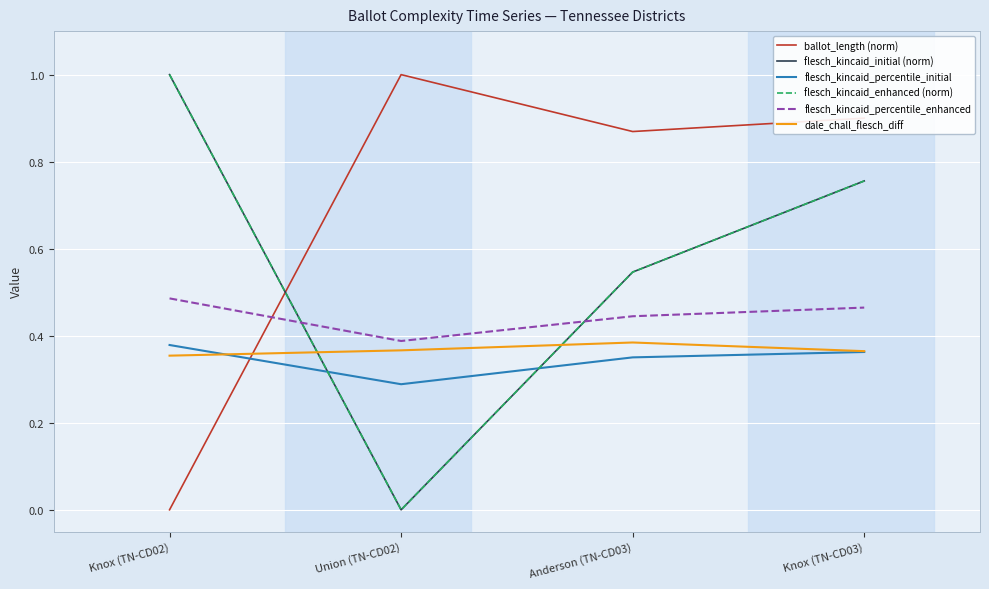

Which label corresponds to the largest value in the chart?

Union (TN-CD02)